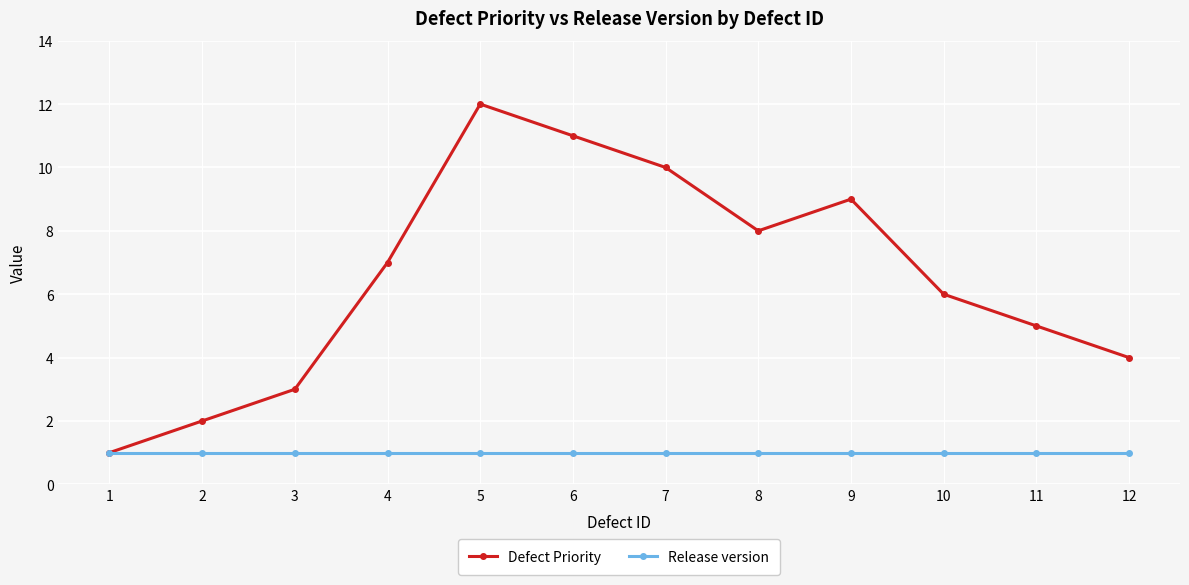

Rank the categories by Defect Priority value from lowest to highest.

1, 2, 3, 12, 11, 10, 4, 8, 9, 7, 6, 5